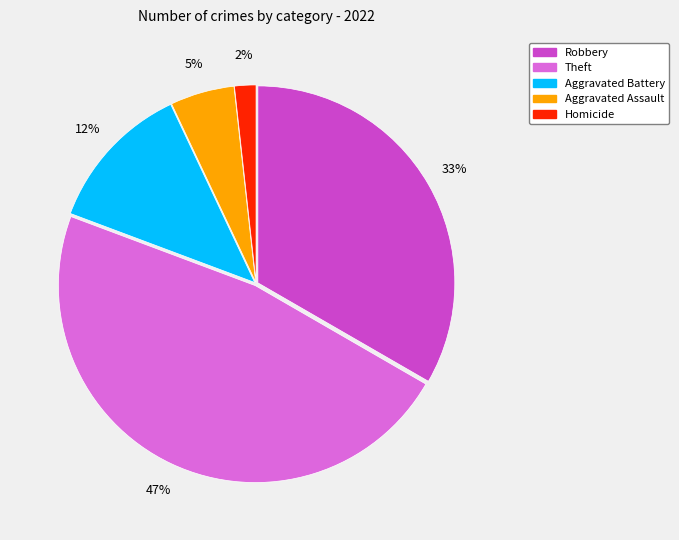

To the nearest percent, what is the difference between the Theft and Aggravated Assault slice percentages?

42%